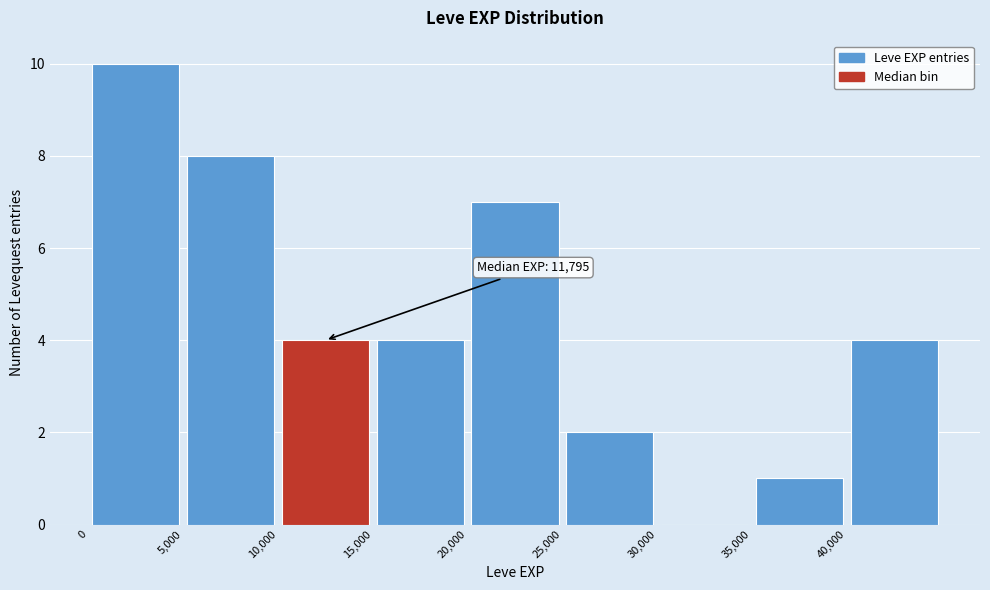

Over which range of the x-axis is the bar tallest?

0 to 5000